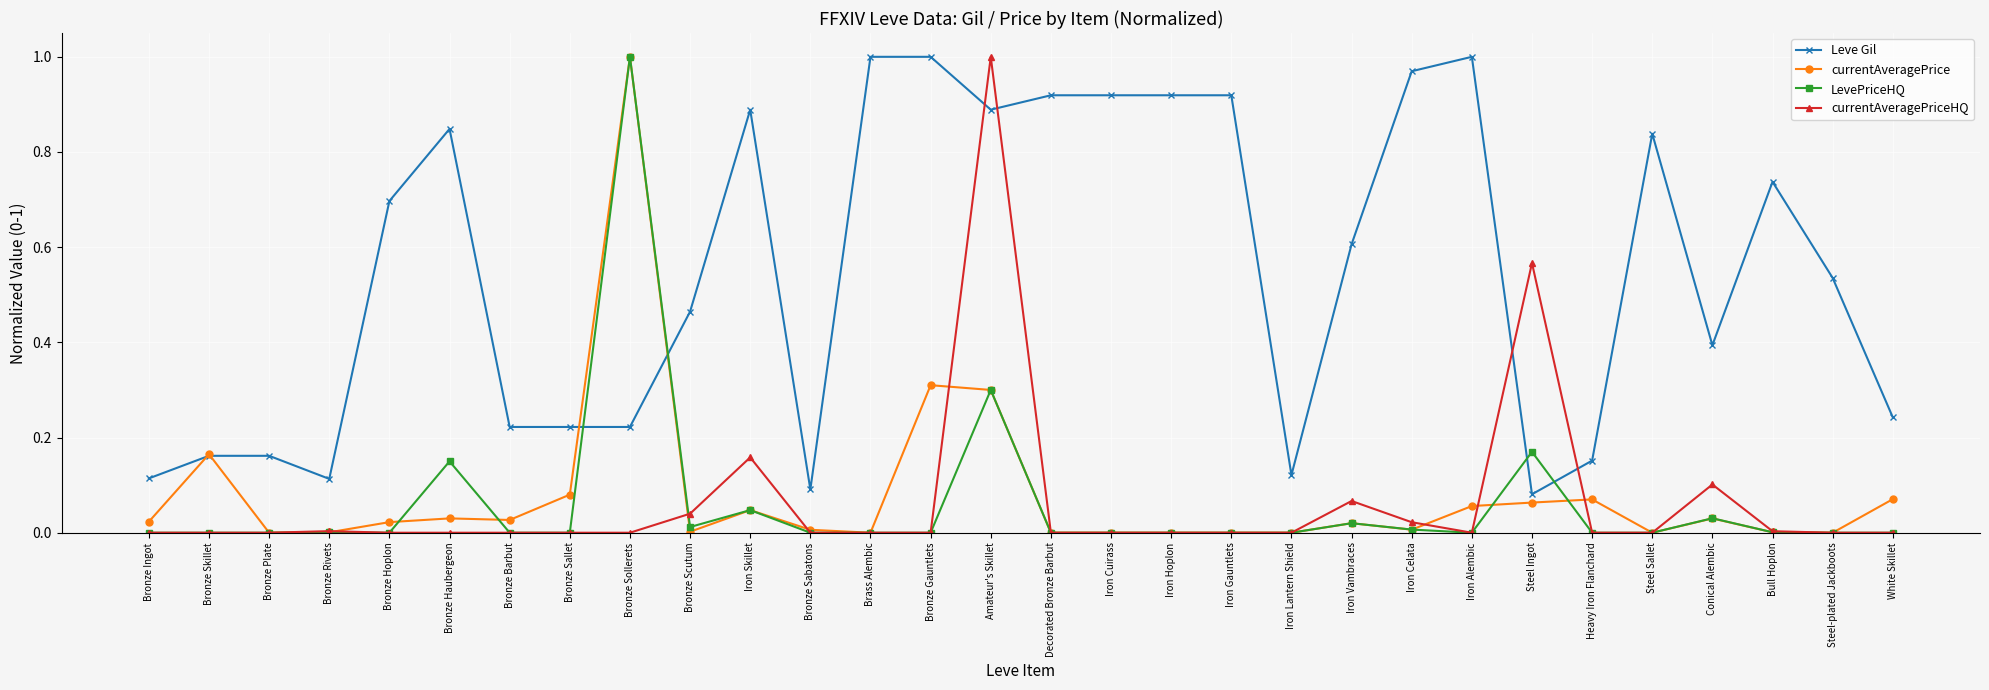

The currentAveragePriceHQ series shows 0.0 at Heavy Iron Flanchard. True or false?

True